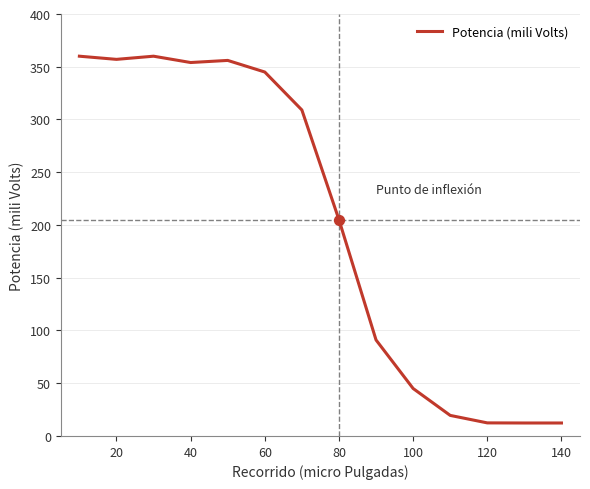

What is the greatest value displayed?

360.0